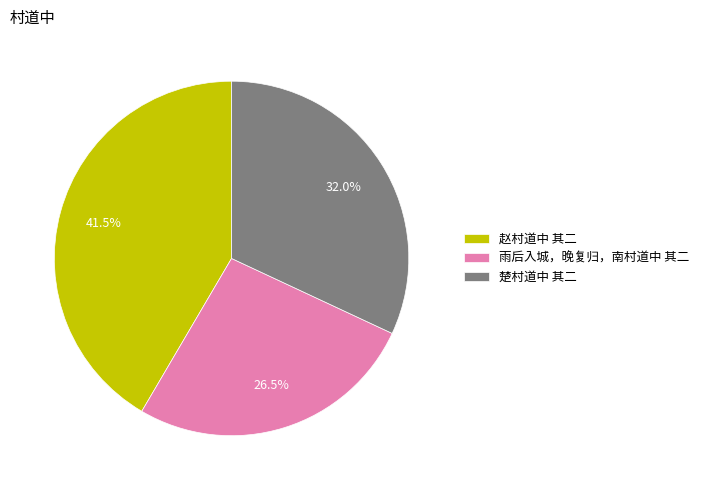

To the nearest percent, what percentage of the pie is 楚村道中 其二?

32%